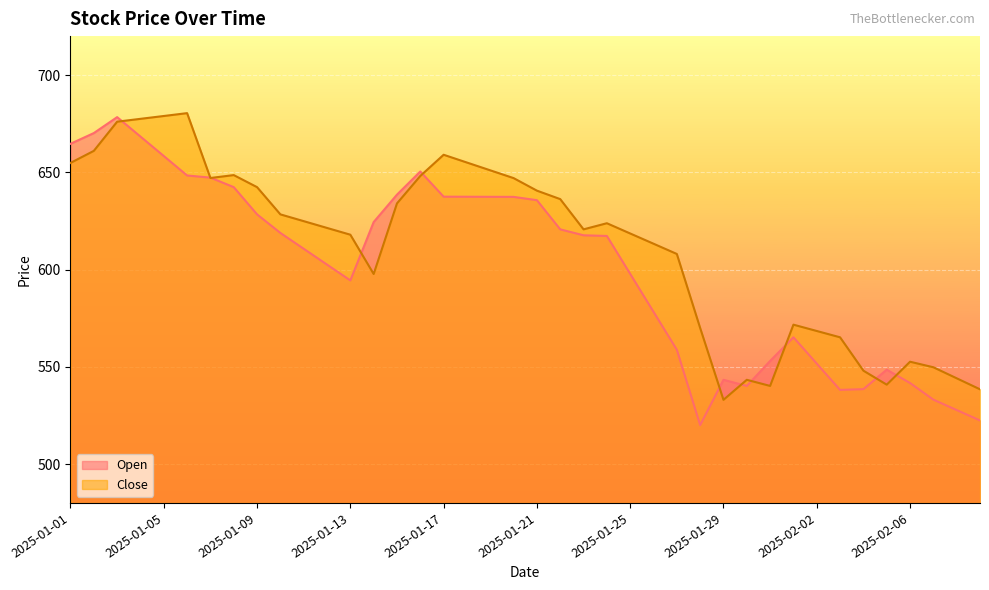

What is the spread (max minus min) of values at 2025-01-16?

2.3